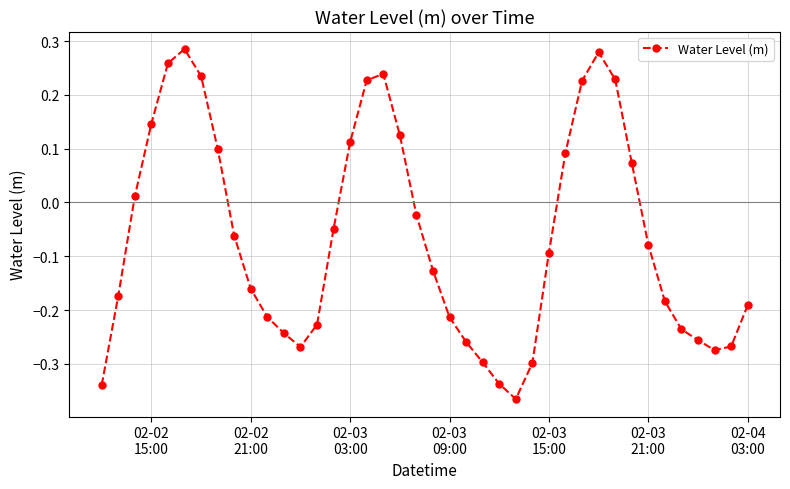

What is the sum of all values?

-2.6